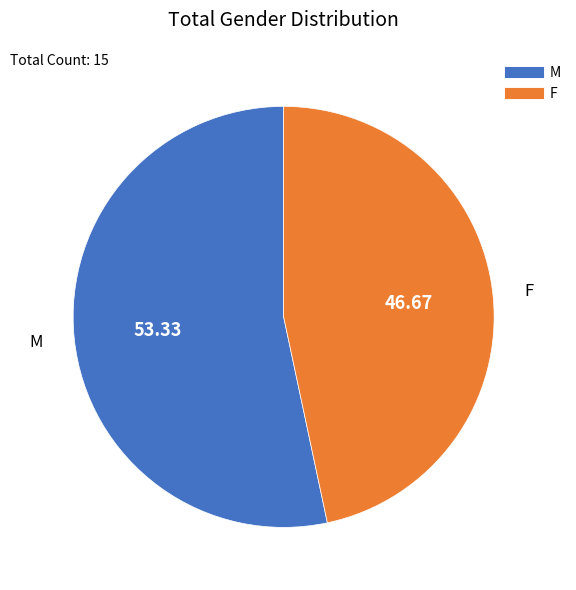

Rank the categories by value from highest to lowest.

M, F